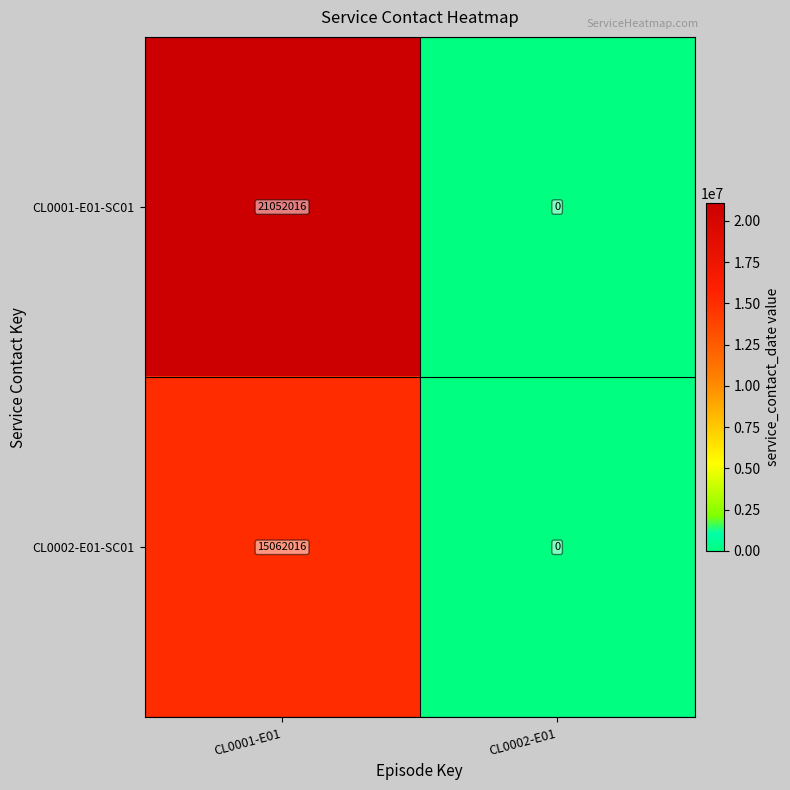

At which category is the sum across all series the highest?

CL0001-E01